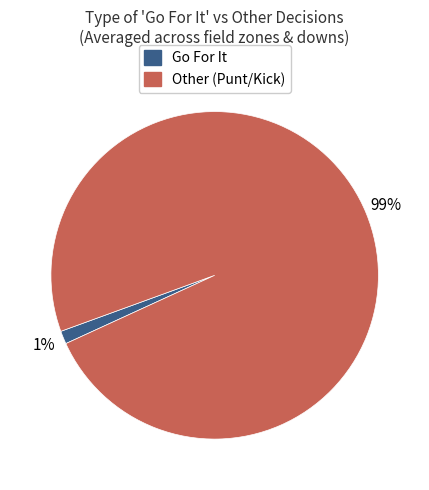

Between Other (Punt/Kick) and Go For It, which is larger?

Other (Punt/Kick)